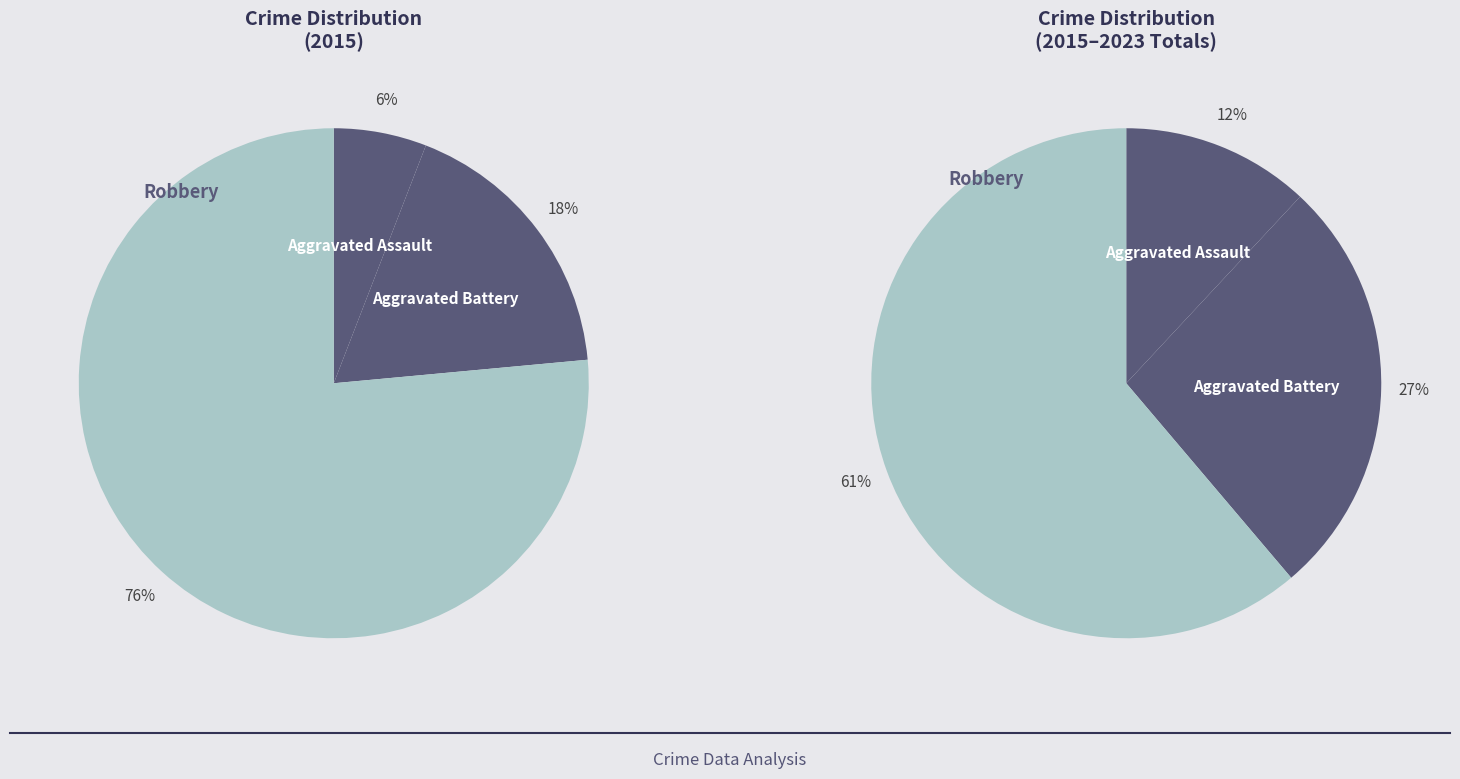

What percentage is NOT represented by Aggravated Battery?

82.4%